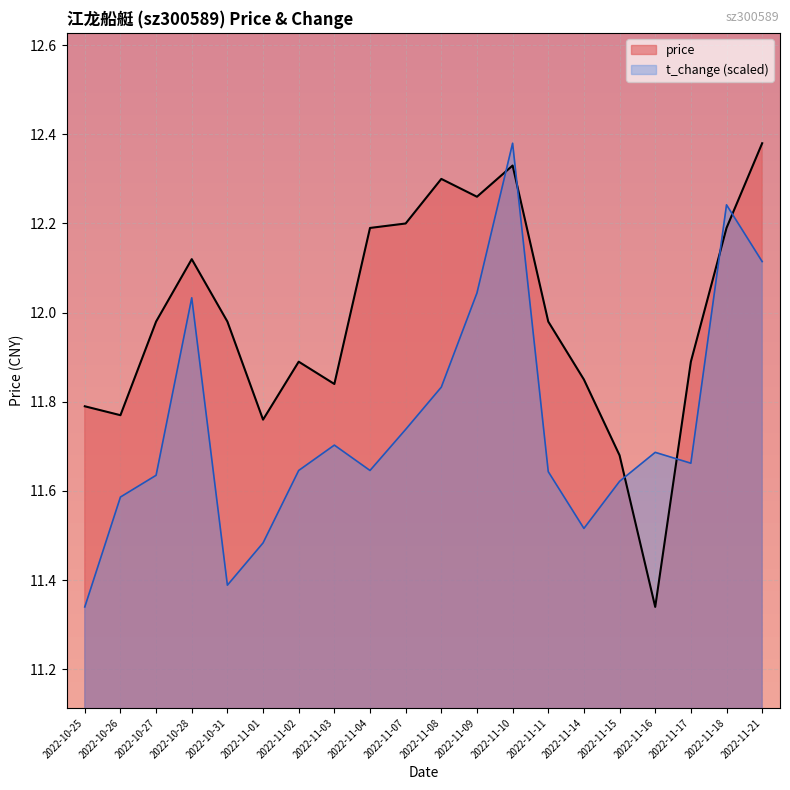

True or false: t_change has a value of 18.2 at 2022-11-17.

False